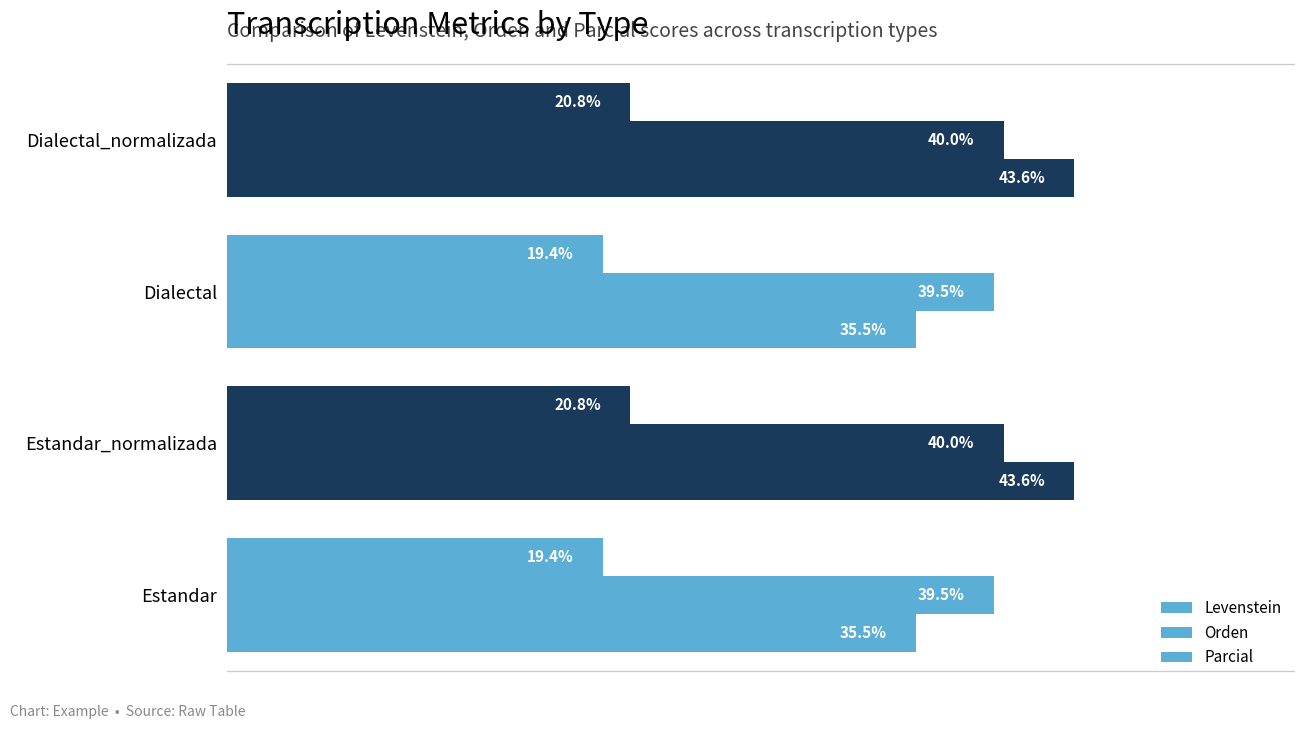

What is the maximum value for Orden?

40.0